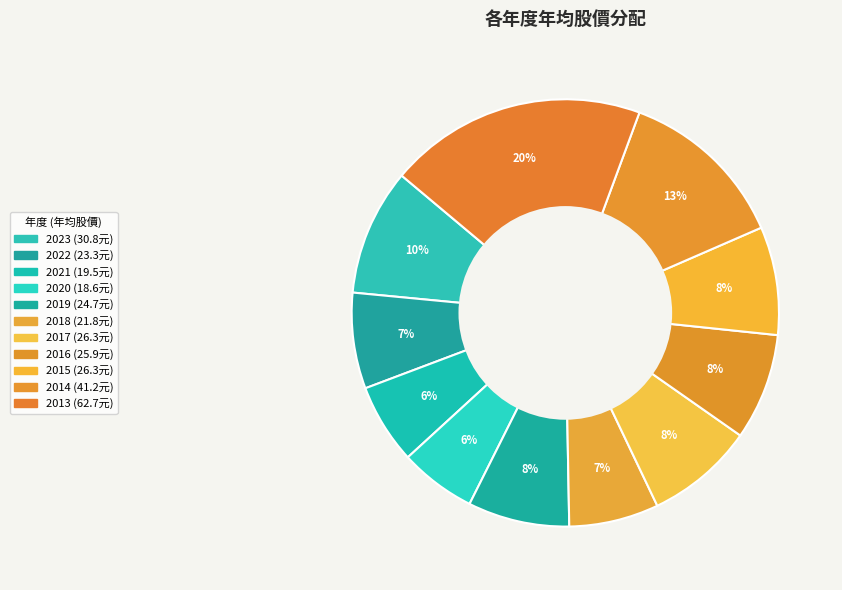

What is the change in value from 2019 to 2017?

+1.6